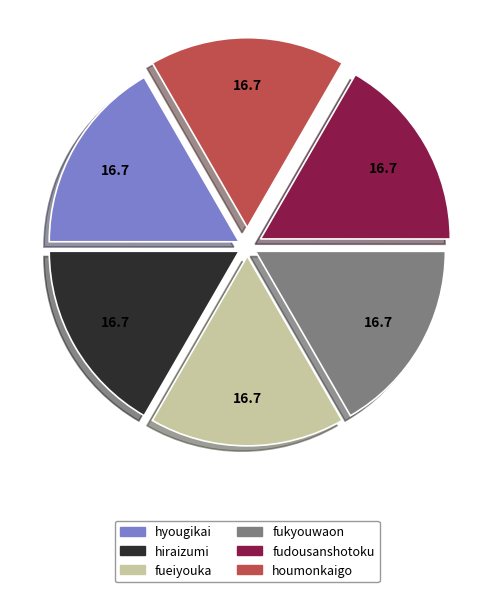

True or false: hiraizumi accounts for 17% of the total.

True